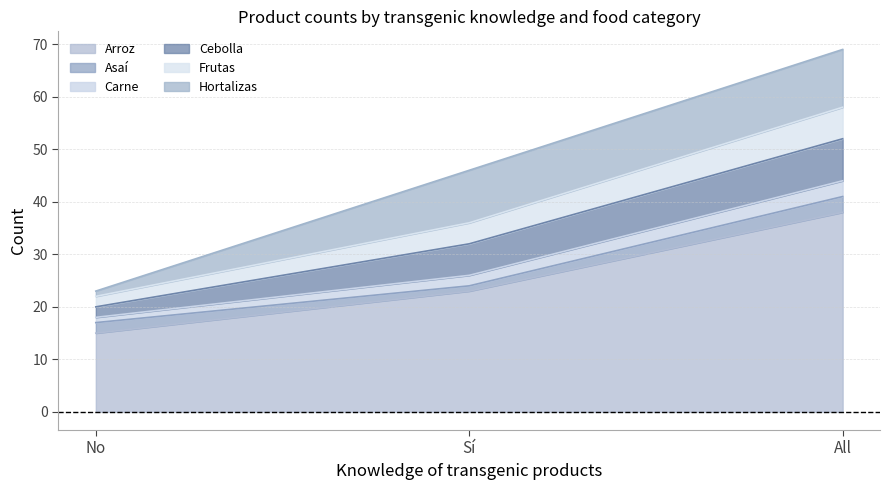

How many values in the Arroz series are below 23?

1